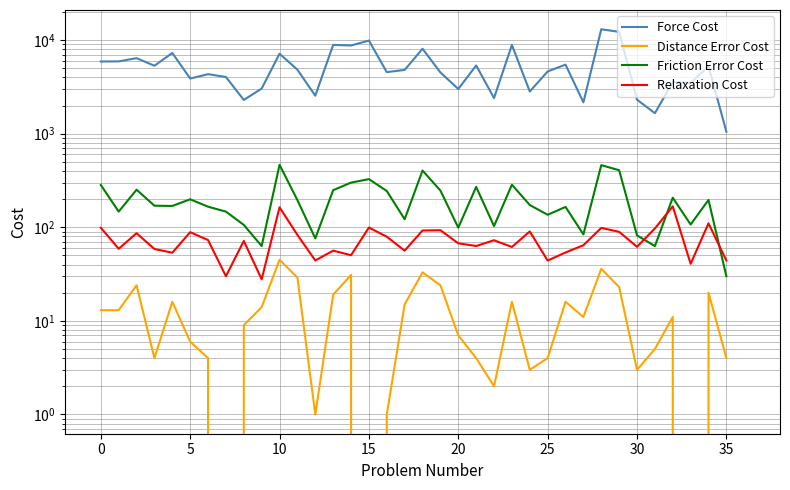

True or false: Friction Error Cost and Distance Error Cost cross at least once.

False